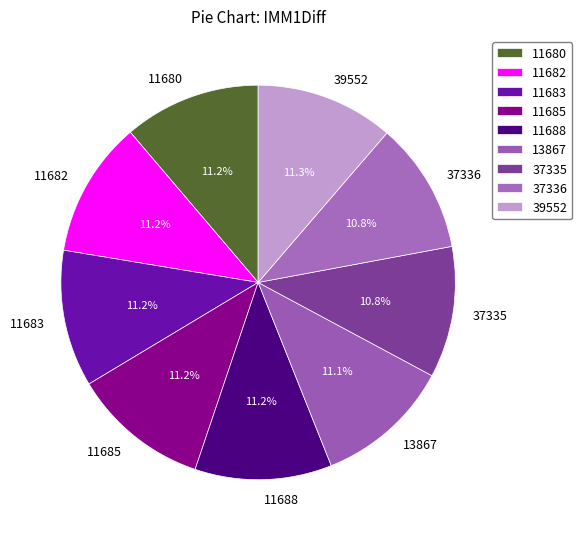

How many segments does this pie chart have?

9